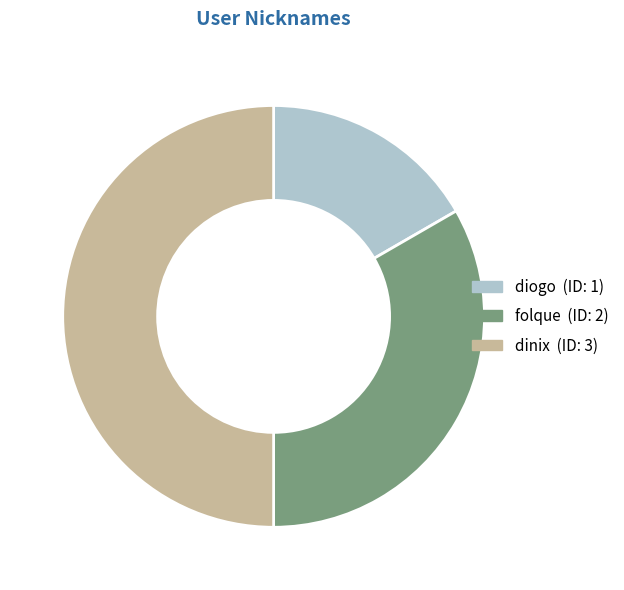

How many segments does this pie chart have?

3